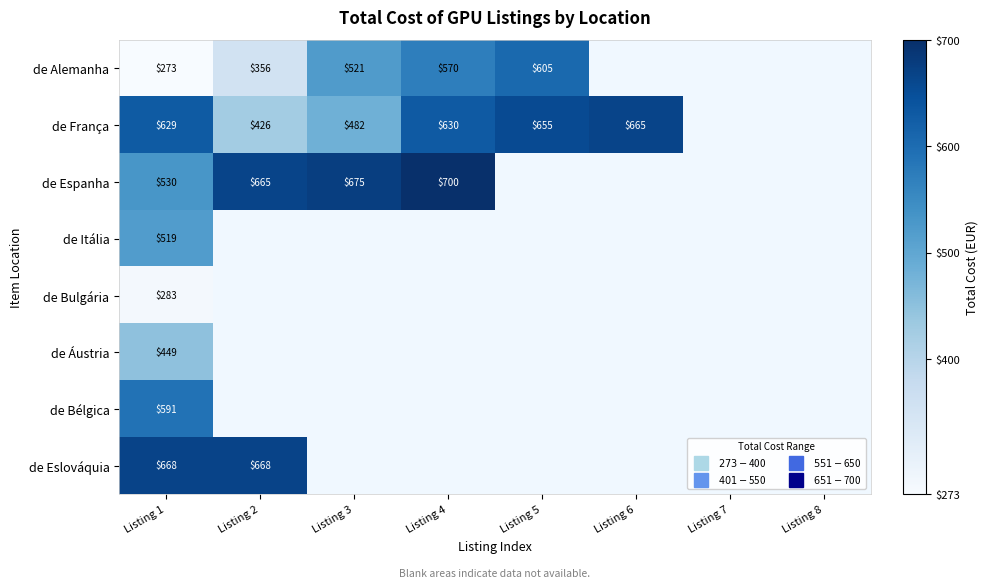

Which category has the lowest value across all series?

Listing 1